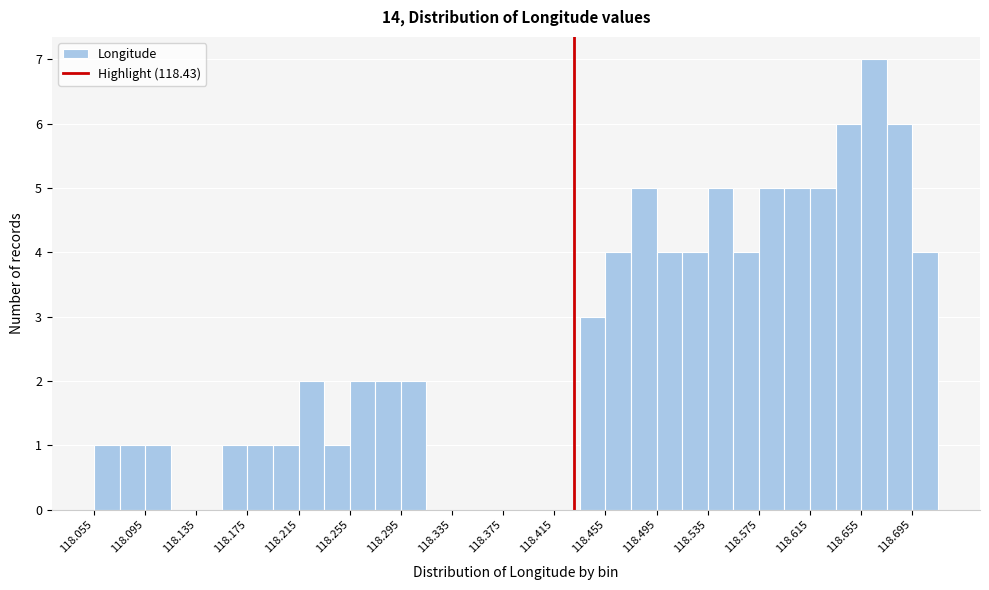

Which range on the x-axis has the tallest bar?

118.655 to 118.675